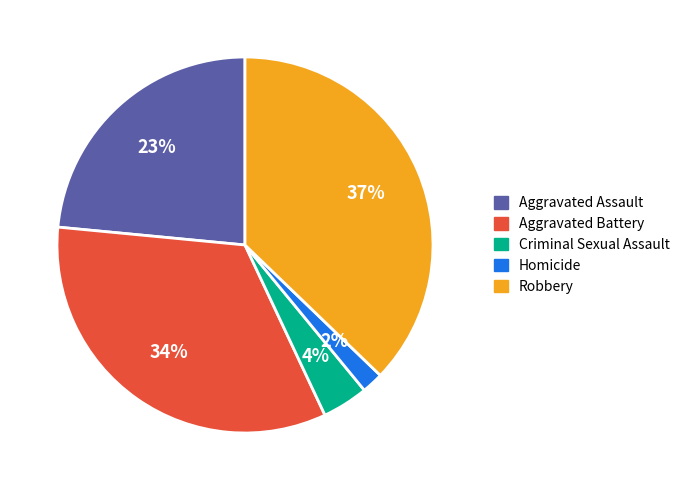

To the nearest percent, what portion does Homicide represent?

2%